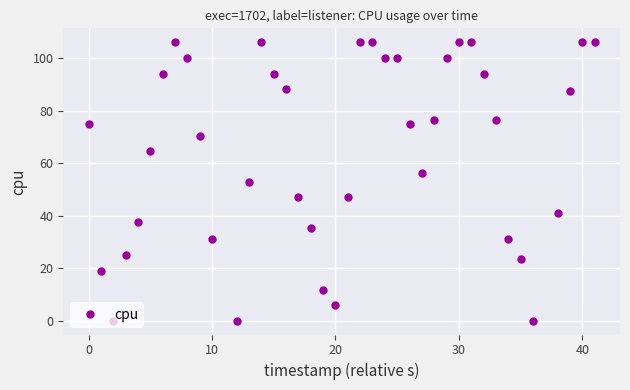

What is the average value?

65.3